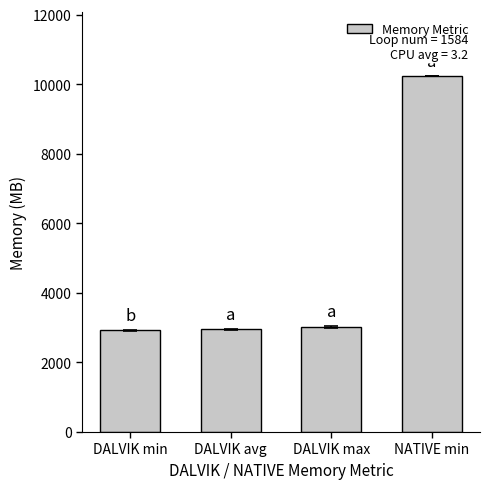

What is the maximum value shown in the chart?

10240